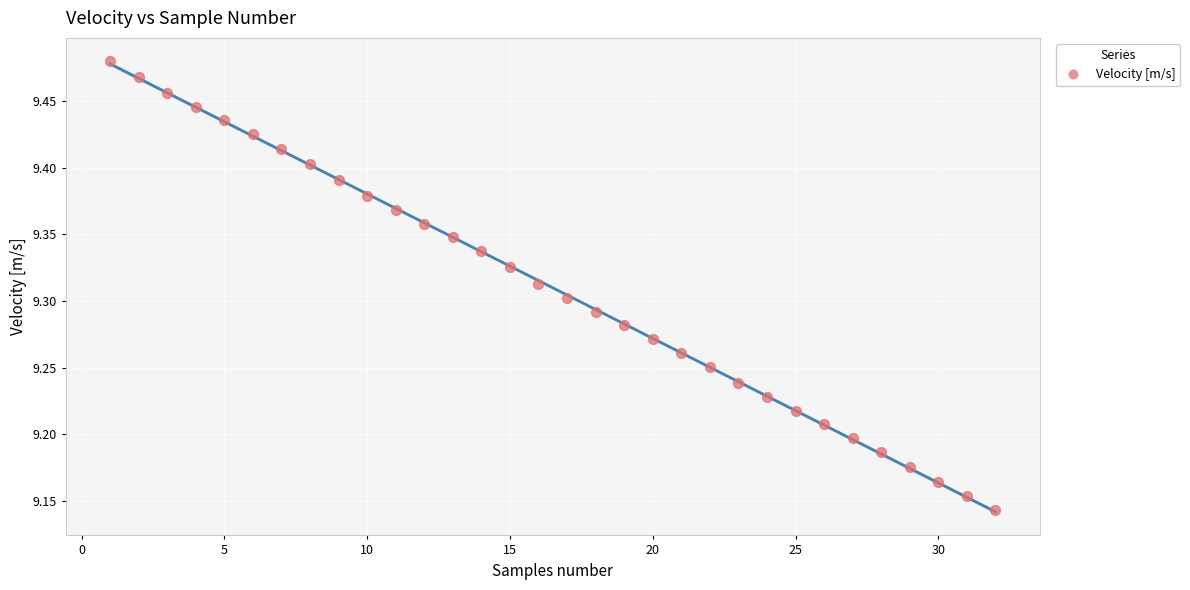

What is the range of X values (max minus min)?

31.0